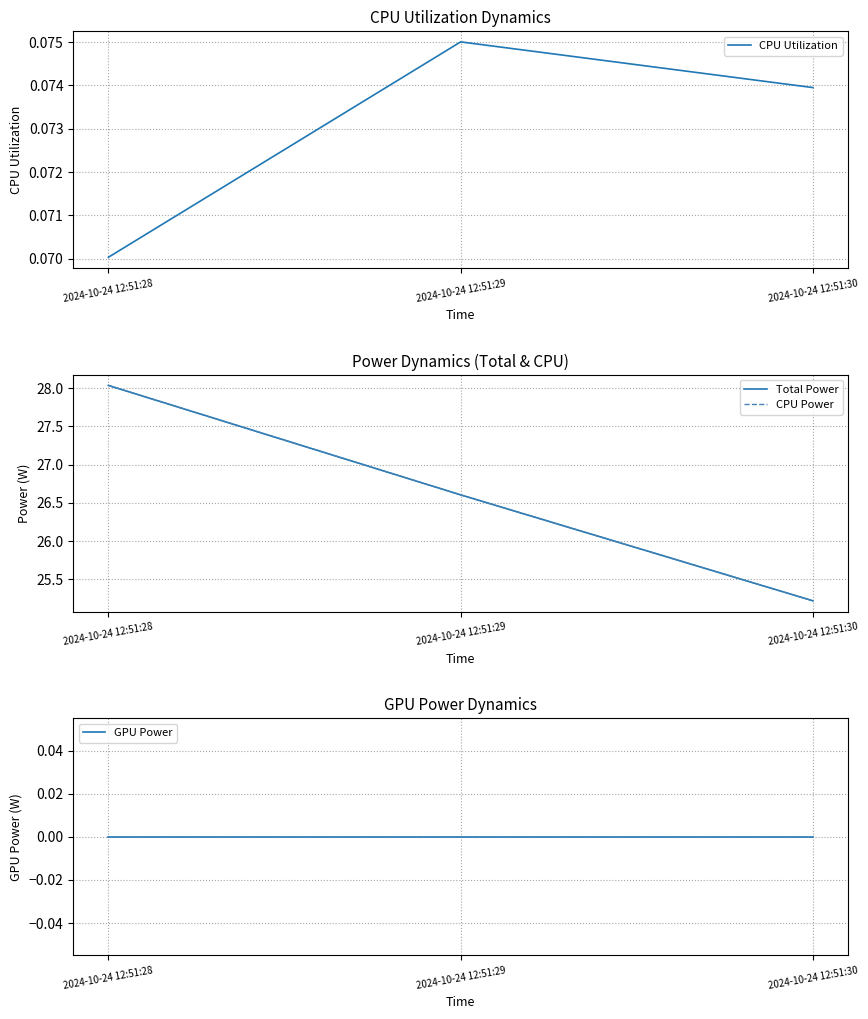

What is the sum of all Total Power values?

79.9